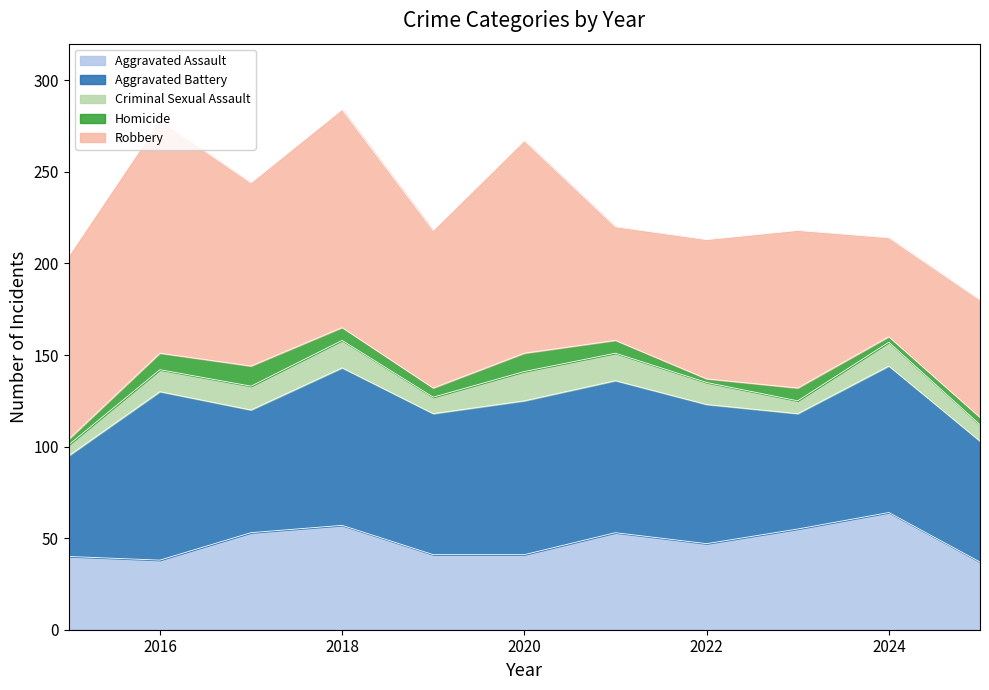

What is the value of the Homicide point at the 2nd from the left?

9